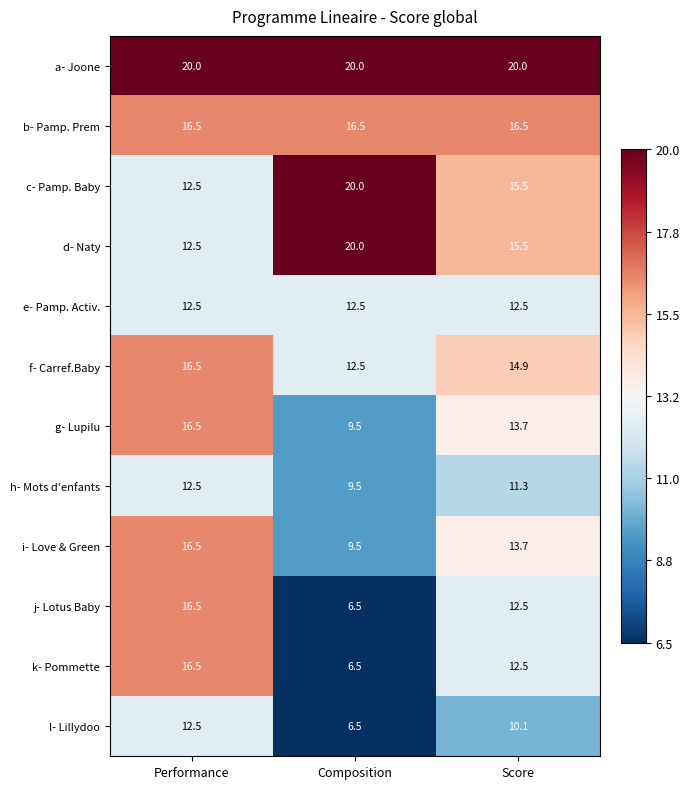

Which category has the lowest value across all series?

Composition